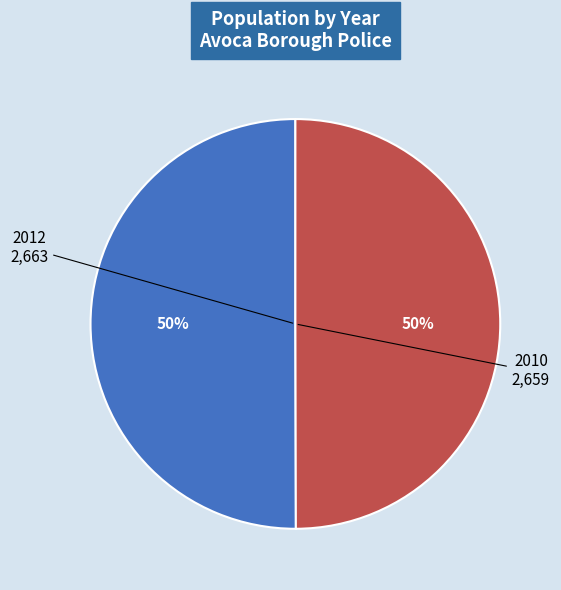

To the nearest percent, what is the average slice percentage?

50%